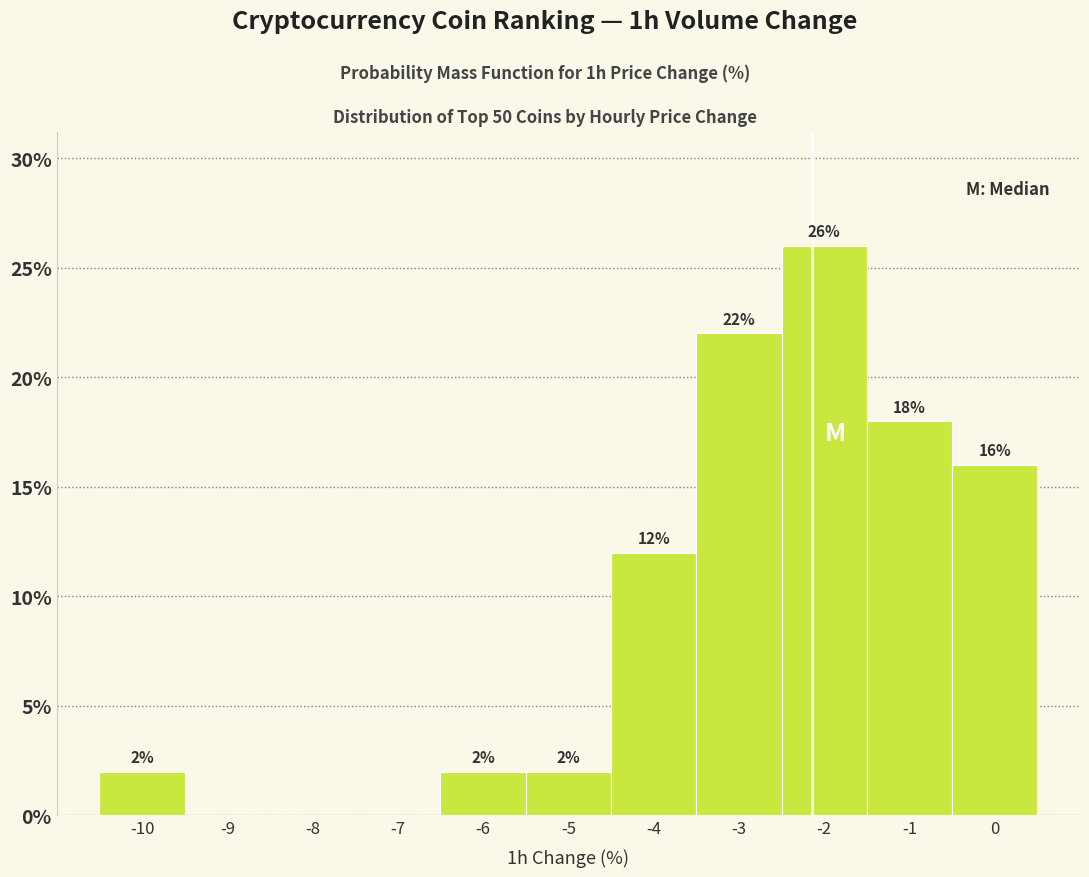

Reading left to right, extract all data points from this chart.

-10=2	-9=0	-8=0	-7=0	-6=2	-5=2	-4=12	-3=22	-2=26	-1=18	0=16